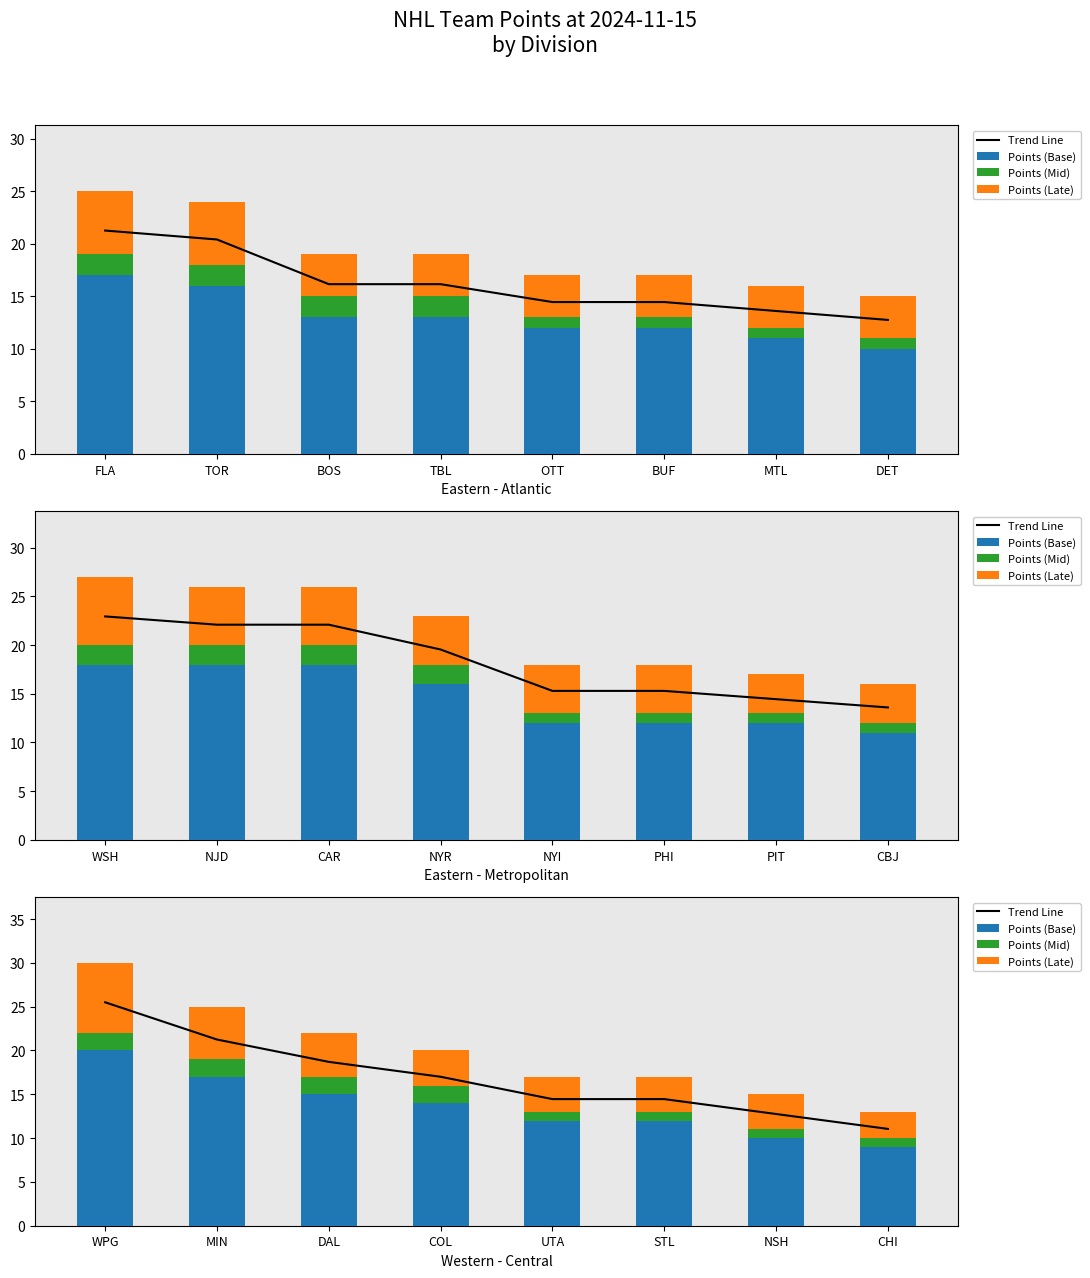

What is the total value across all series at UTA?

31.4